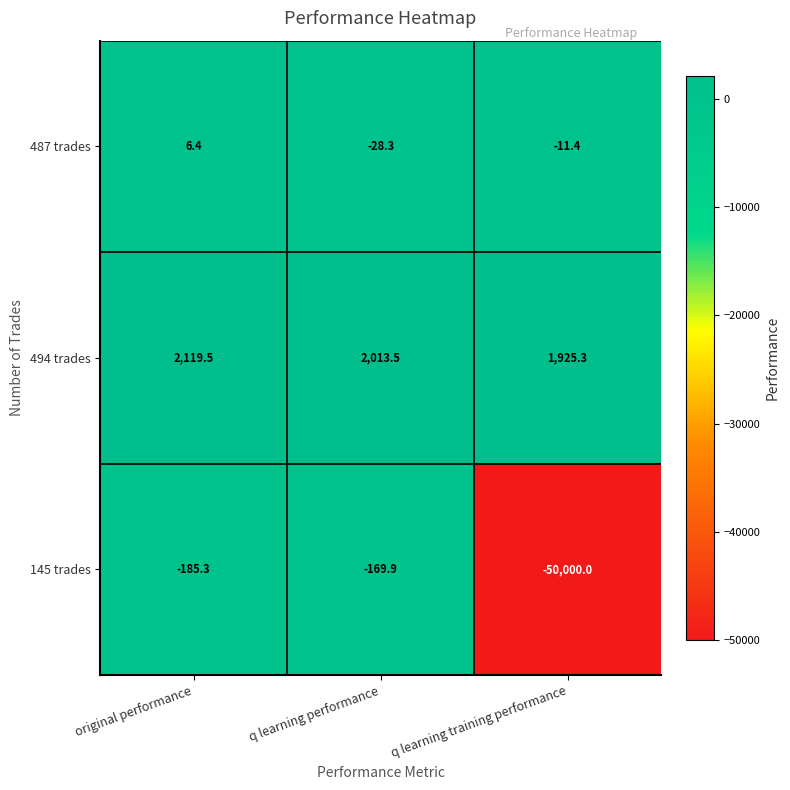

True or false: 145 trades has a value of -50000.0 at q learning training performance.

True